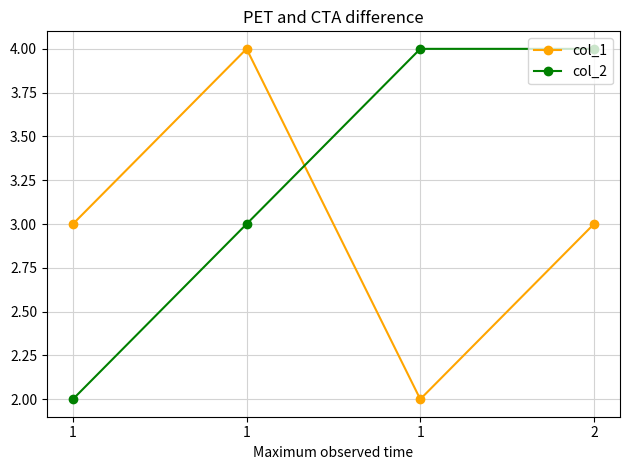

At which category does col_1 reach its first local valley?

1